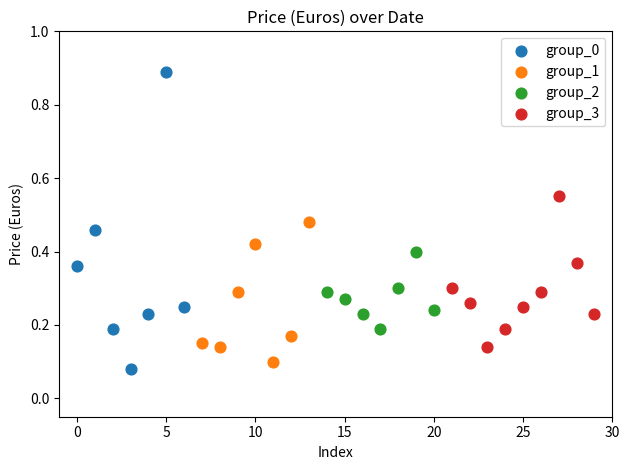

Which series reaches the maximum Y coordinate?

group_0